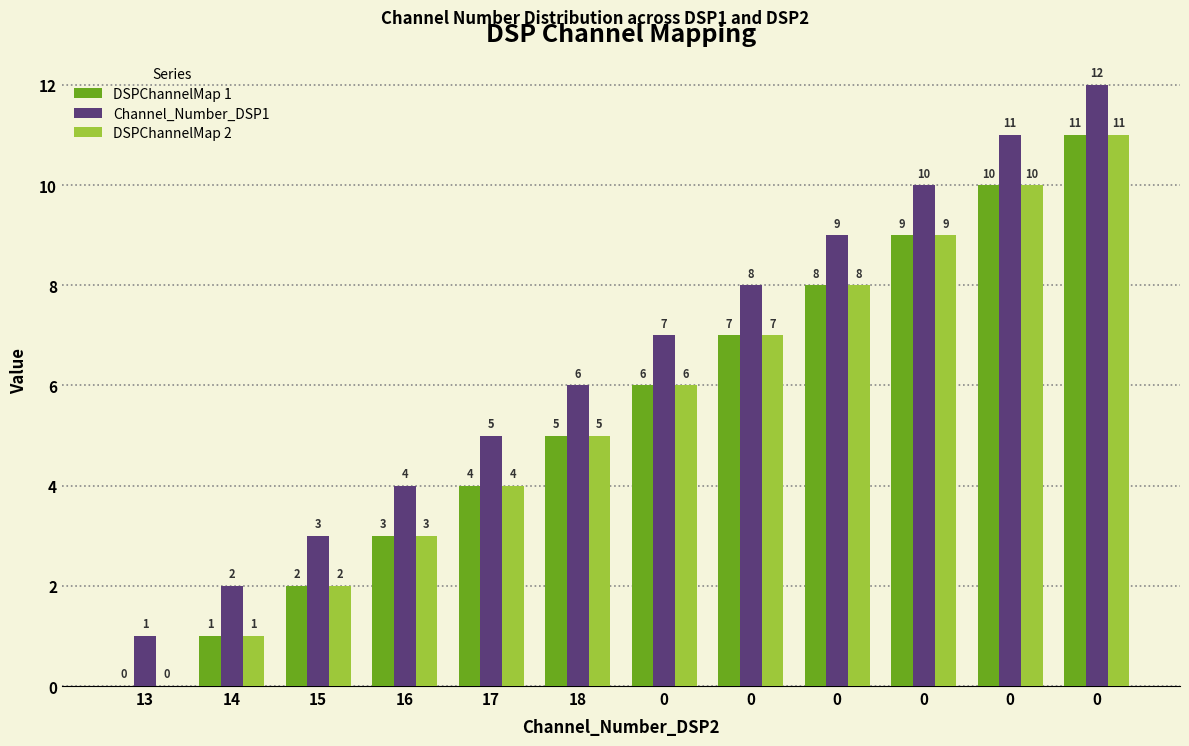

Which series has the largest total across all categories?

Channel_Number_DSP1